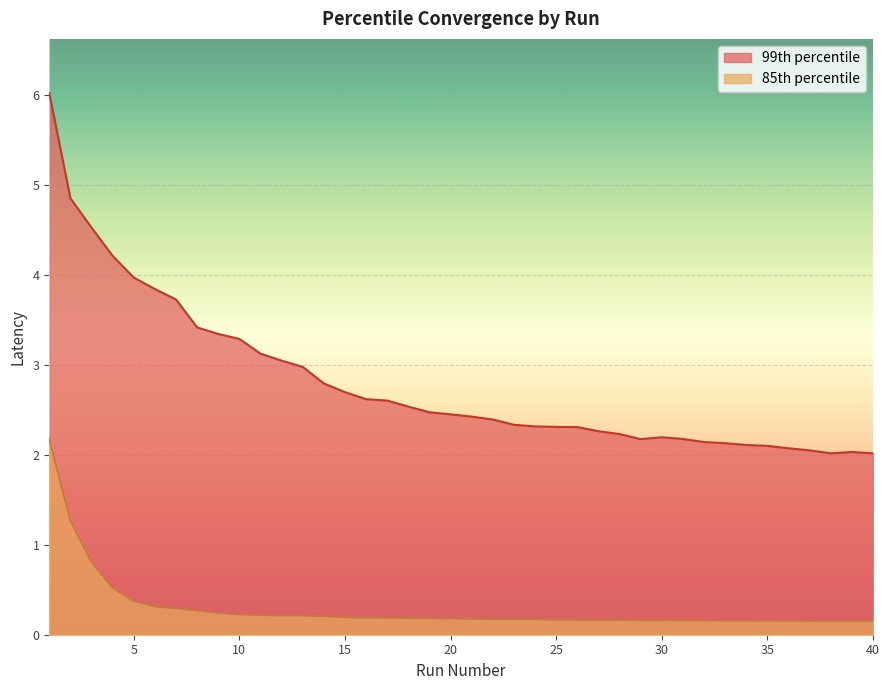

How many lines are shown in the chart?

2